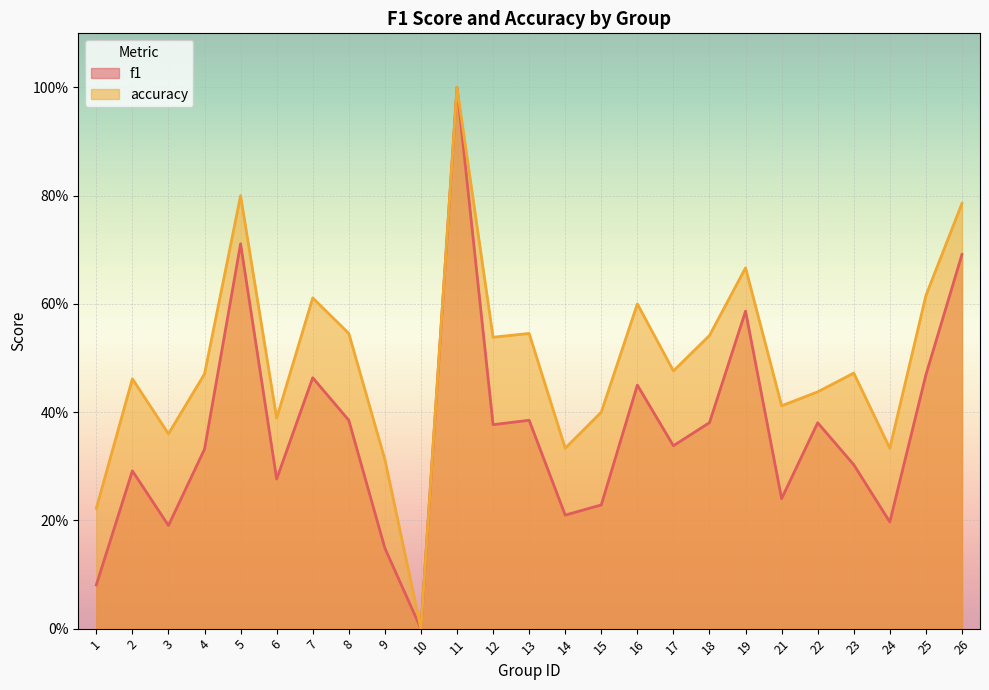

Does the chart display data point markers on the line(s)?

No